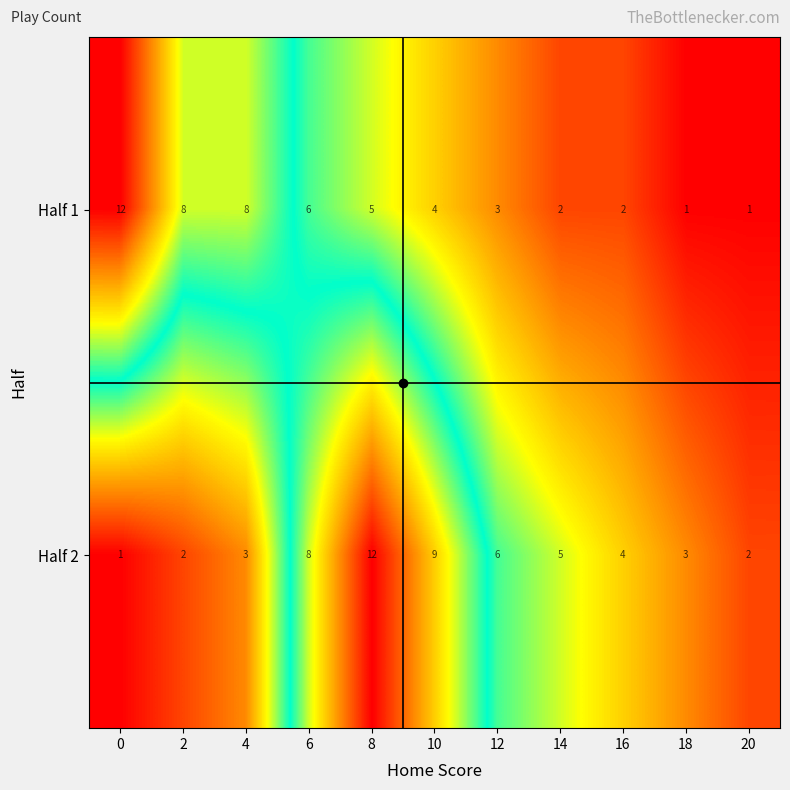

Count the number of categories in the chart.

11